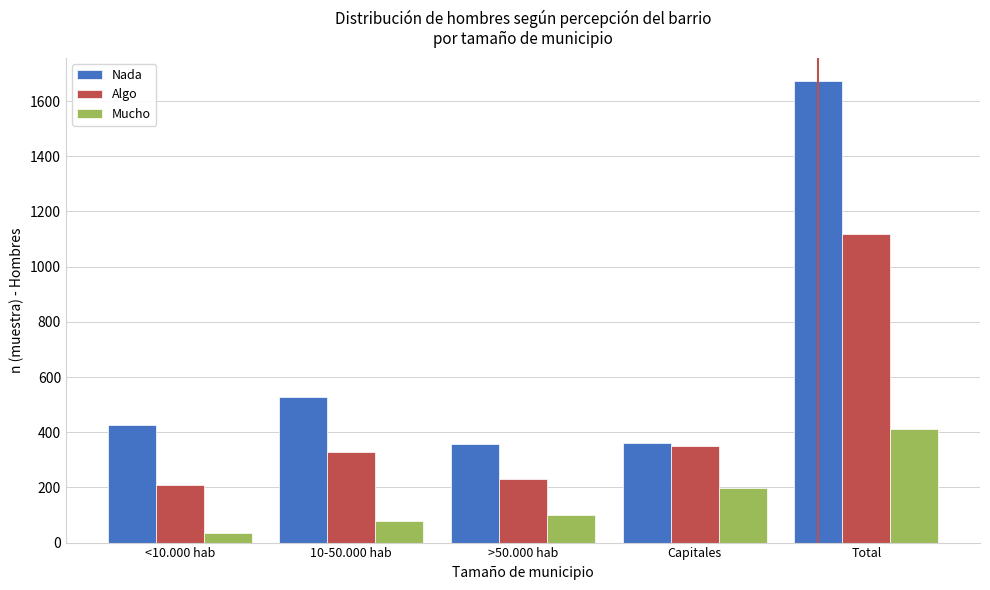

Where is Algo nearest to the value 663?

Capitales